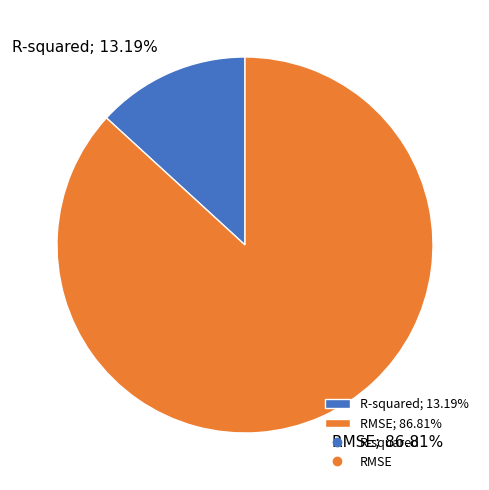

Rank the categories by value from lowest to highest.

R-squared, RMSE